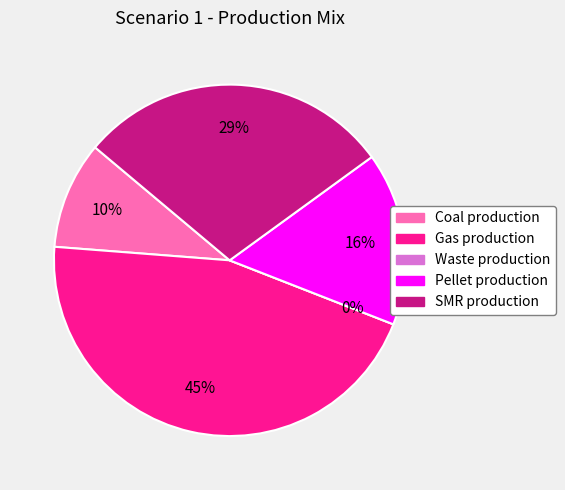

Is it true that SMR production is 39% of the pie?

False